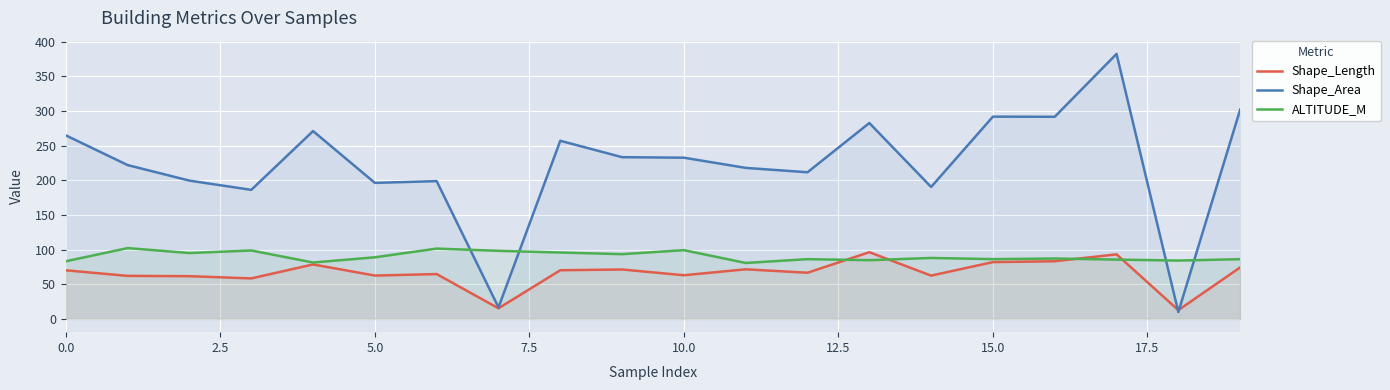

In ALTITUDE_M, how many points are higher than both neighbors (excluding endpoints)?

7